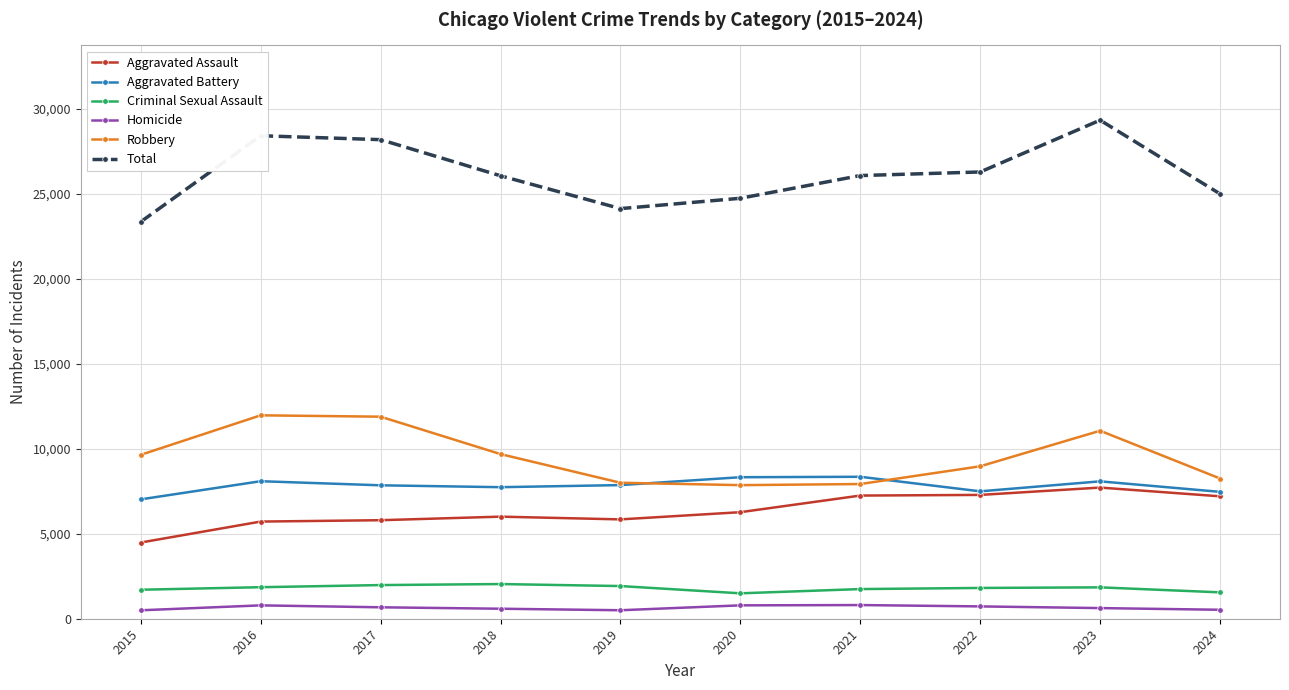

What is the difference between the maximum and minimum values in the Robbery series?

4105